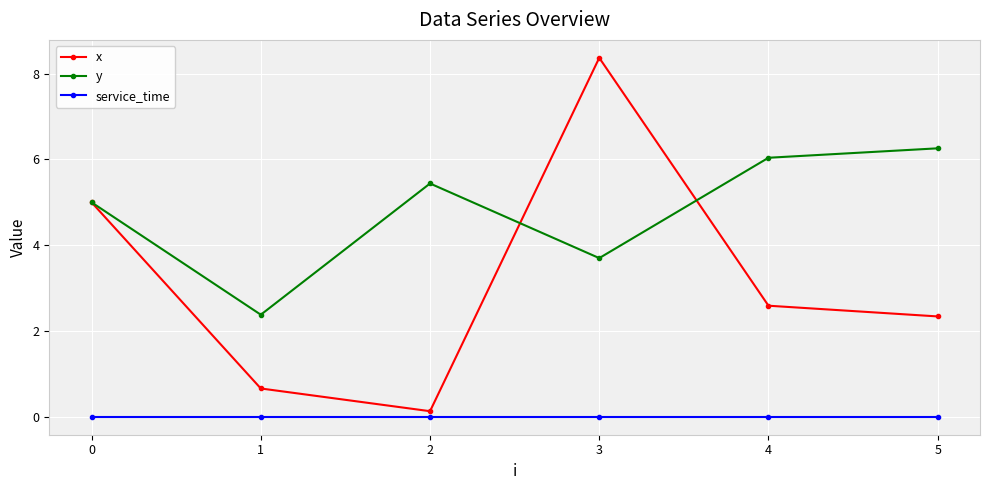

Which category has the highest value in the y series?

5